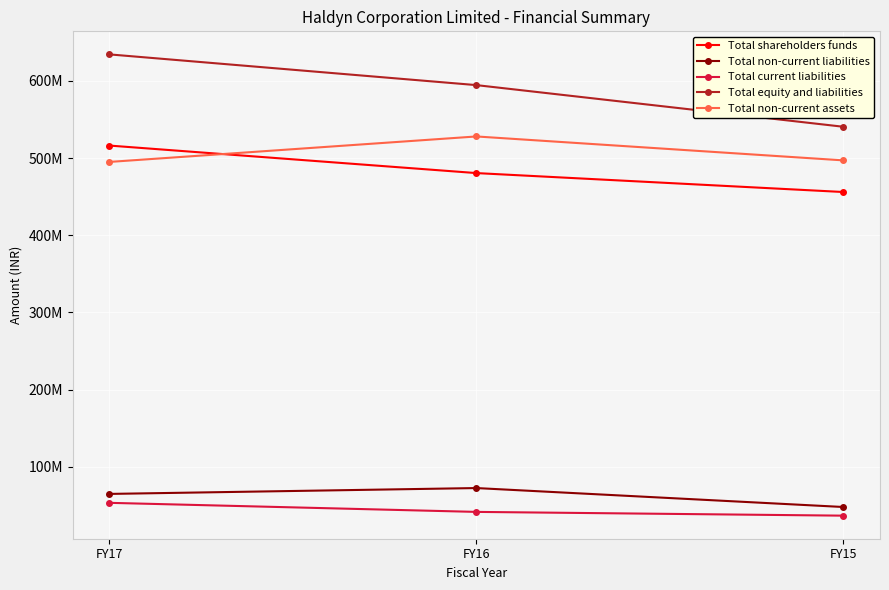

Reading left to right, extract all data points from this chart.

Total shareholders funds: 516157000	480511000	455984000
Total non-current liabilities: 64843000	72429000	47885000
Total current liabilities: 53283000	41542000	36669000
Total equity and liabilities: 634283000	594482000	540538000
Total non-current assets: 494968000	527965000	496974000